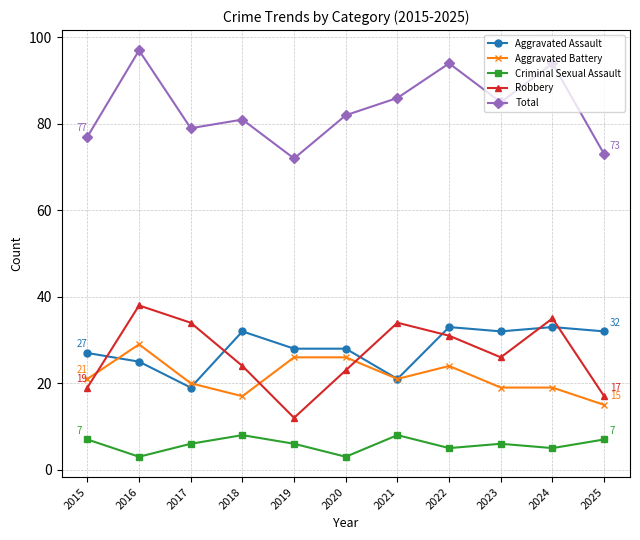

Is the value of Total at 2017 greater than the value of Robbery at 2023?

Yes